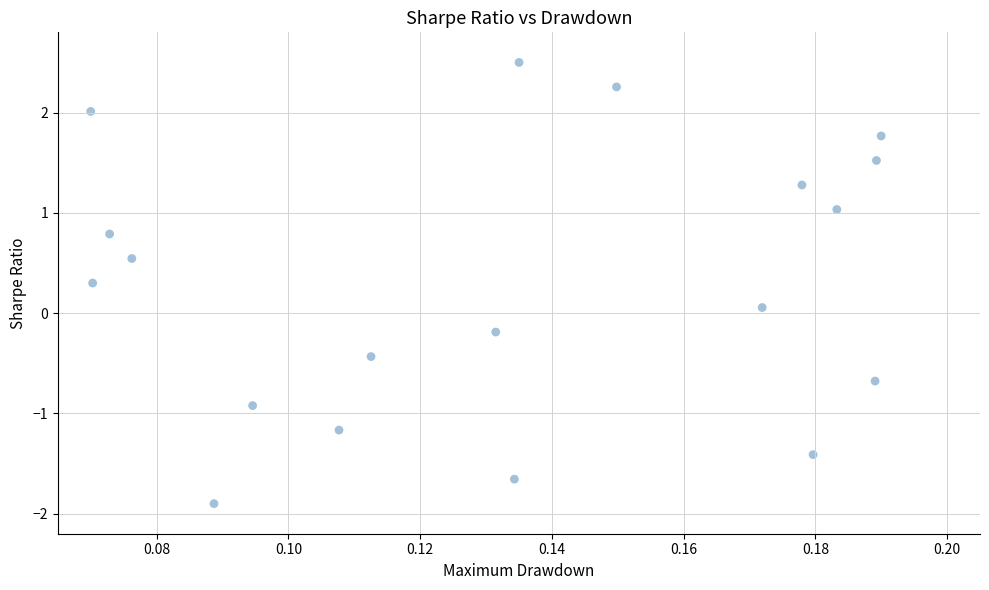

What is the range of Y values (max minus min)?

4.4